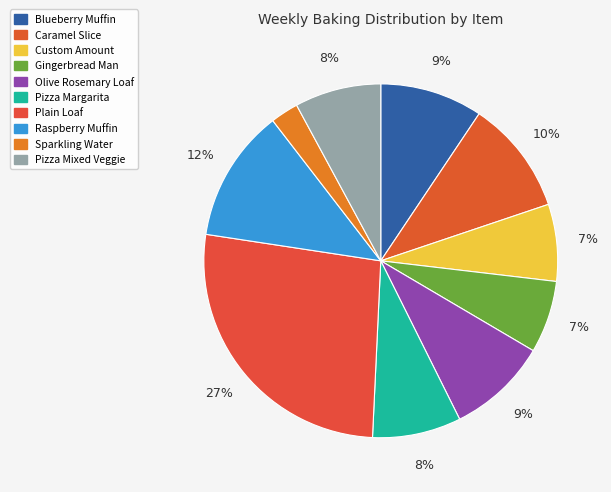

Rank the categories by value from highest to lowest.

Plain Loaf, Raspberry Muffin, Caramel Slice, Blueberry Muffin, Olive Rosemary Loaf, Pizza Margarita, Pizza Mixed Veggie, Custom Amount, Gingerbread Man, Sparkling Water